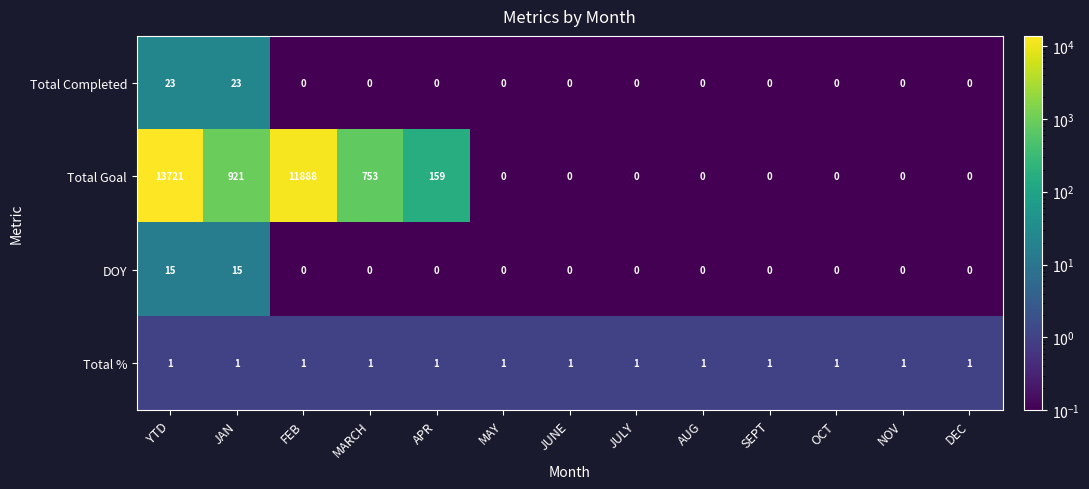

What is the highest value of the DOY series?

15